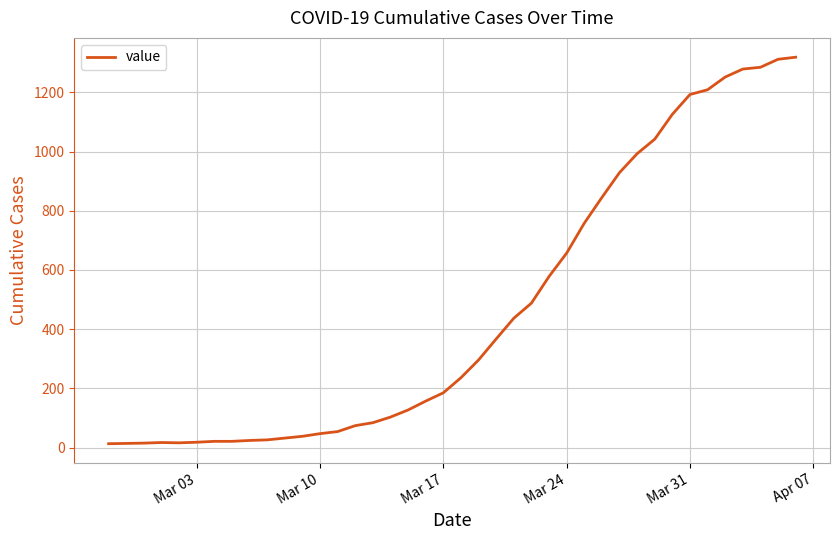

What is the difference between the maximum and minimum values?

1306